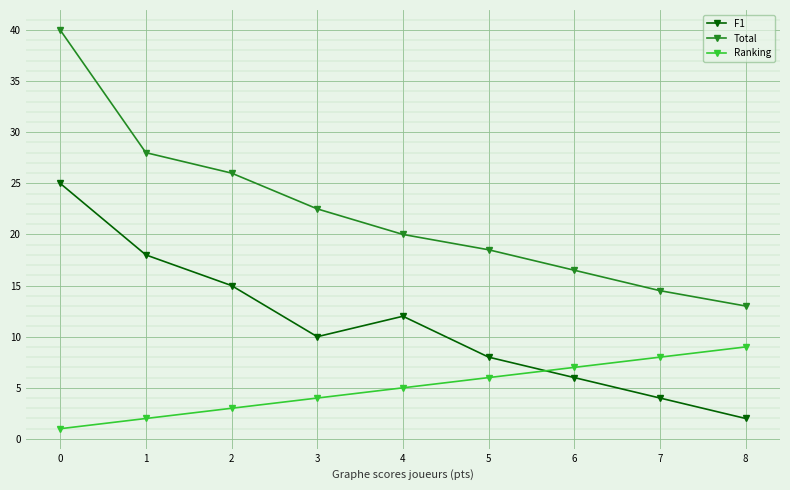

Is the value of Ranking at 4 greater than the value of F1 at 5?

No